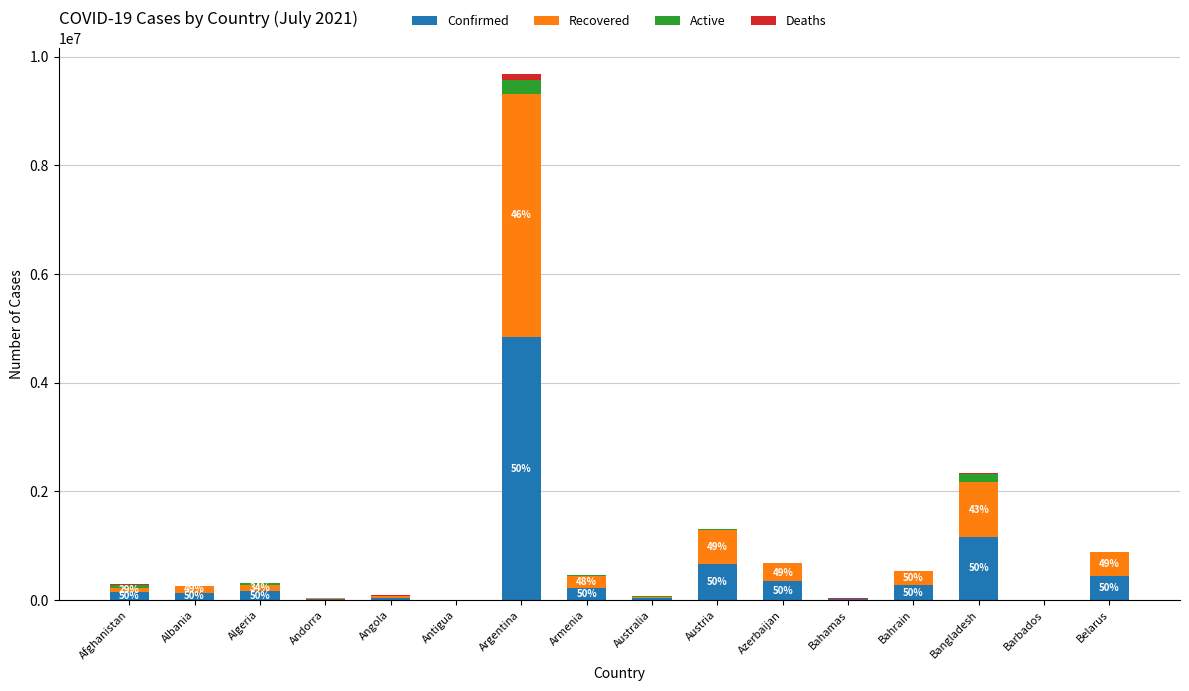

Is it true that Confirmed equals 656270 at Austria?

True